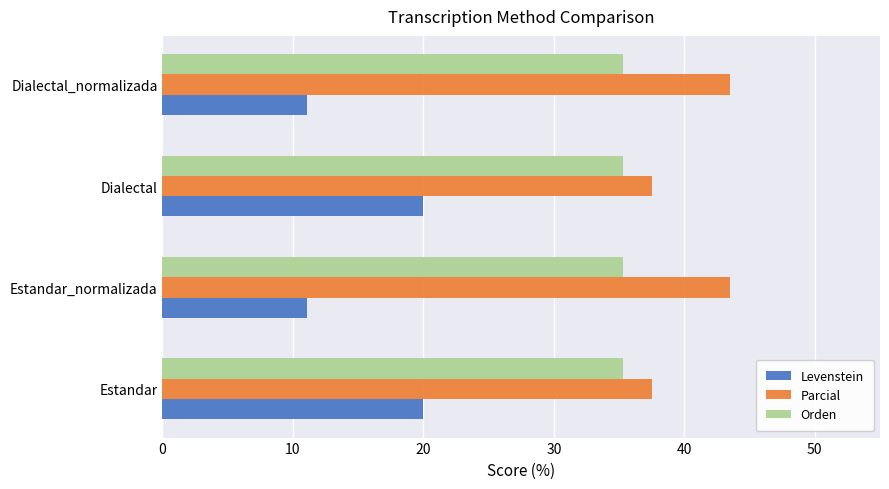

Is it true that Orden equals 35.3 at Estandar?

True